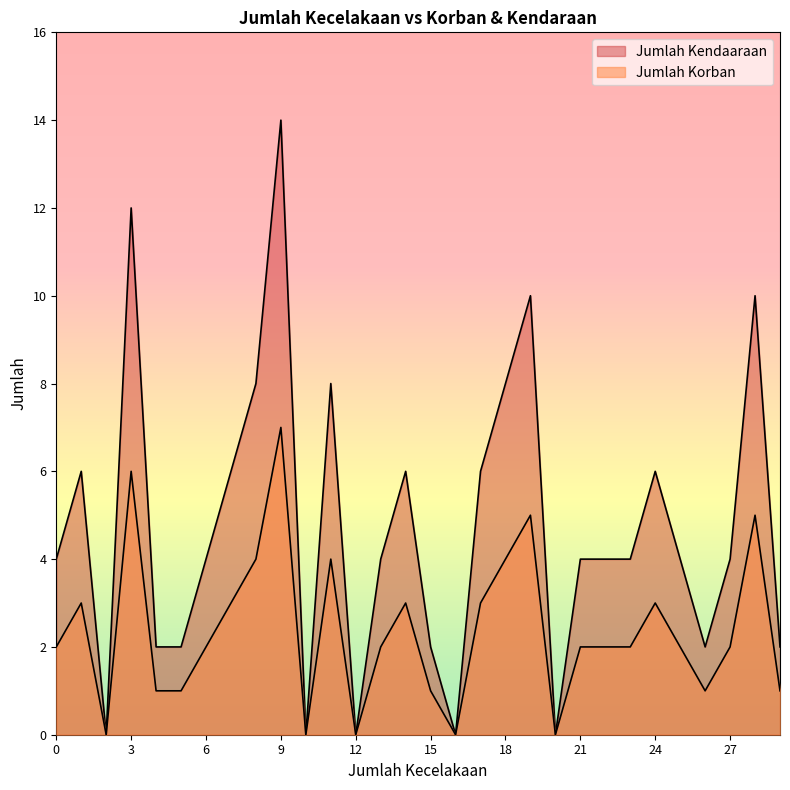

How many lines are shown in the chart?

2